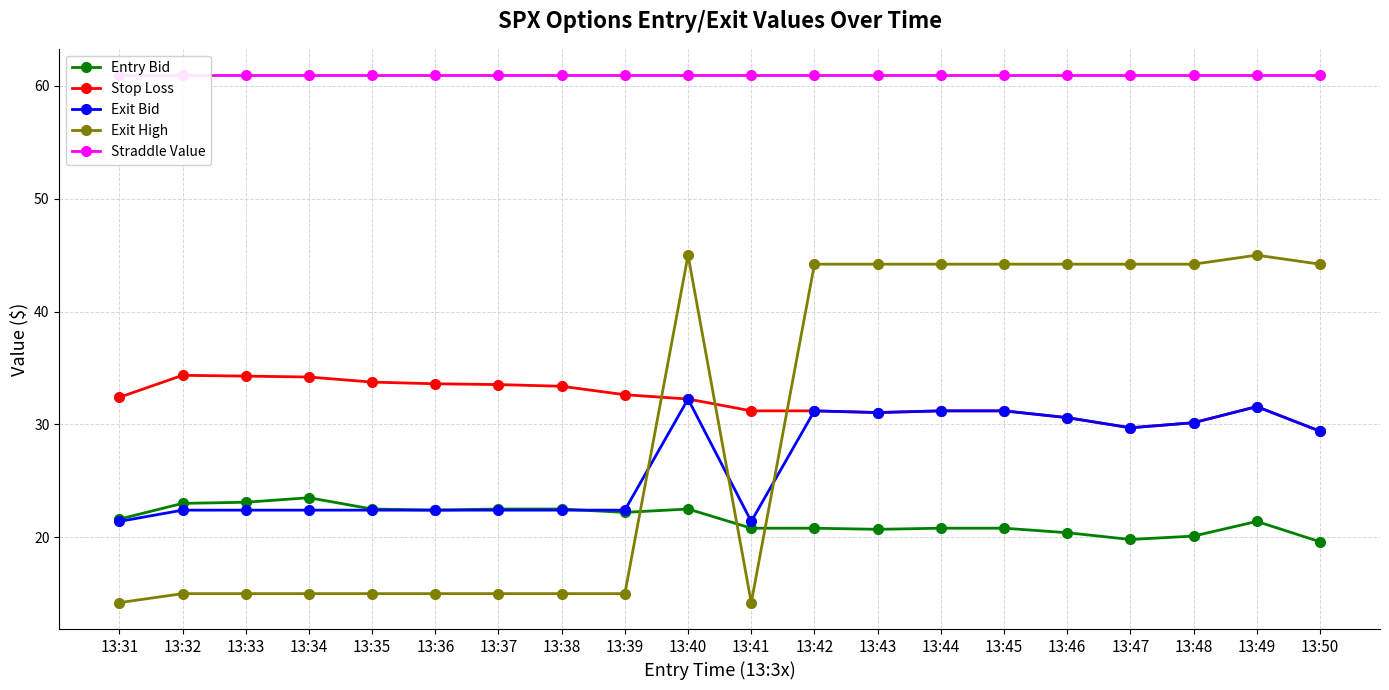

At which category is the sum across all series the highest?

13:40